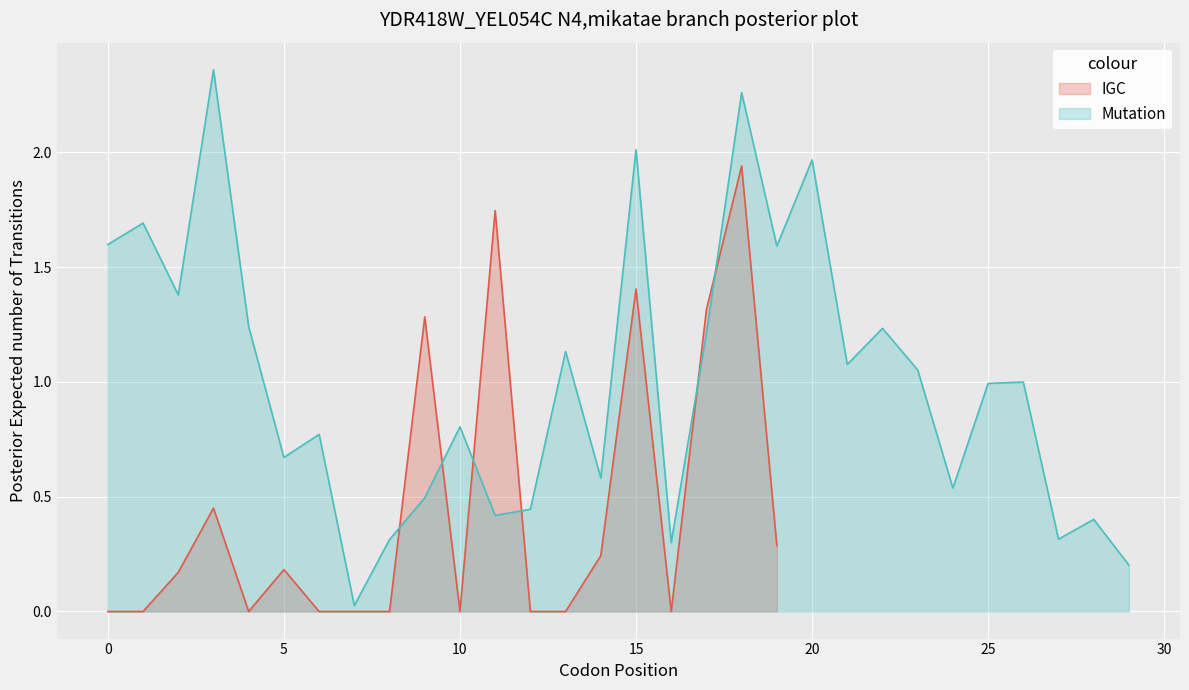

Is it true that Mutation equals 1.3 at 25?

False